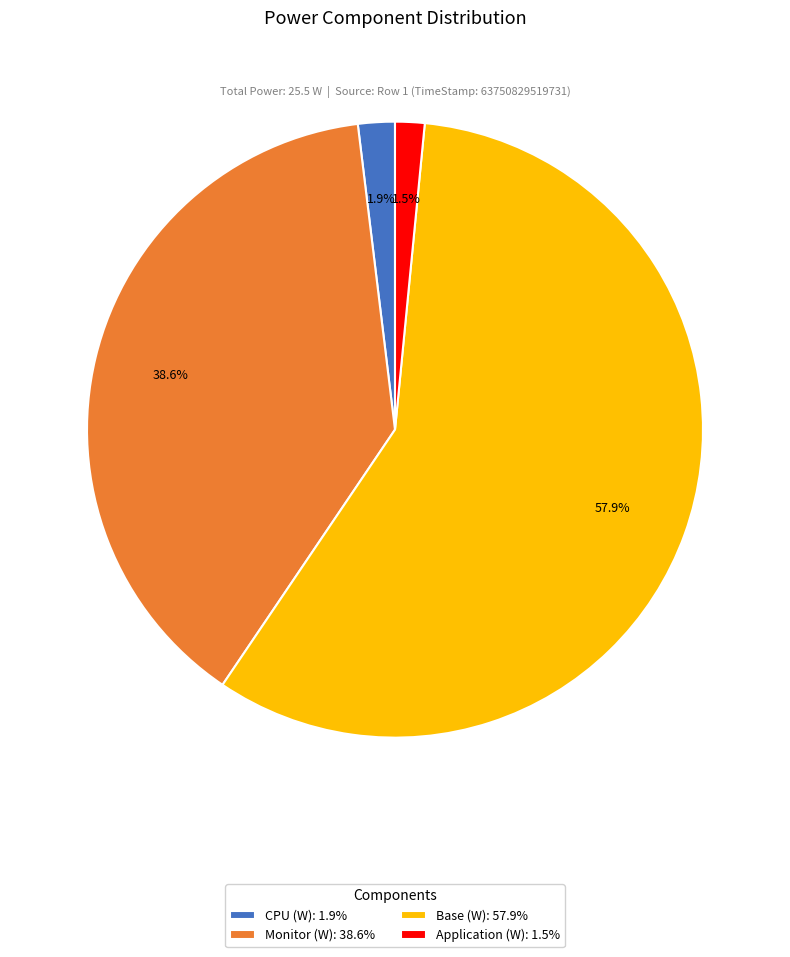

To the nearest percent, what is the difference between the largest and smallest slice percentages?

56%